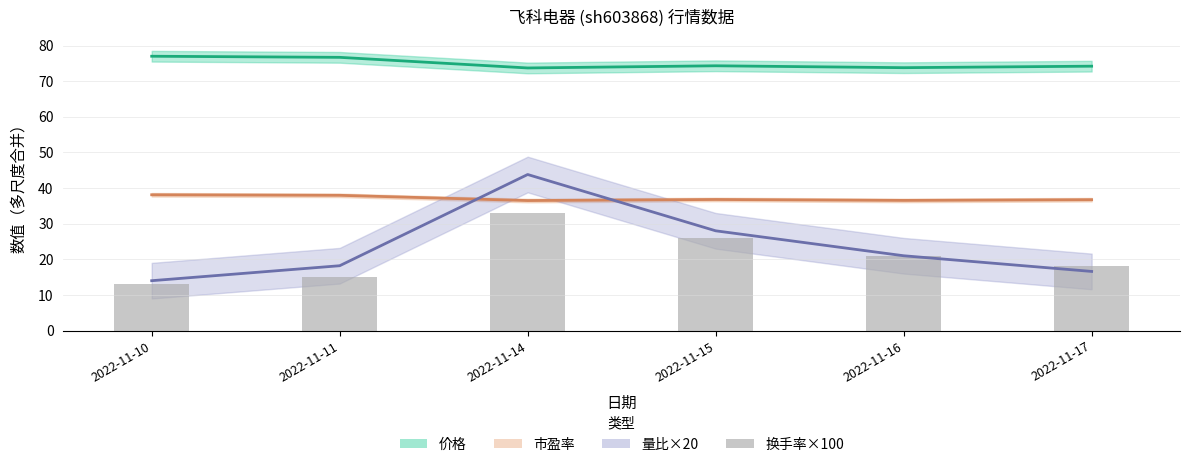

Is it true that 量比×20 equals 28.0 at 2022-11-15?

True